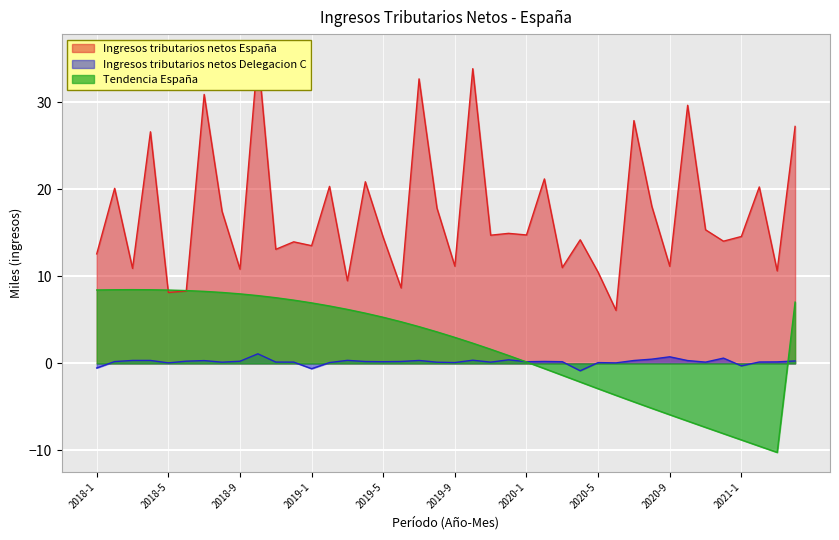

What is the minimum value for Ingresos tributarios netos España?

6.1